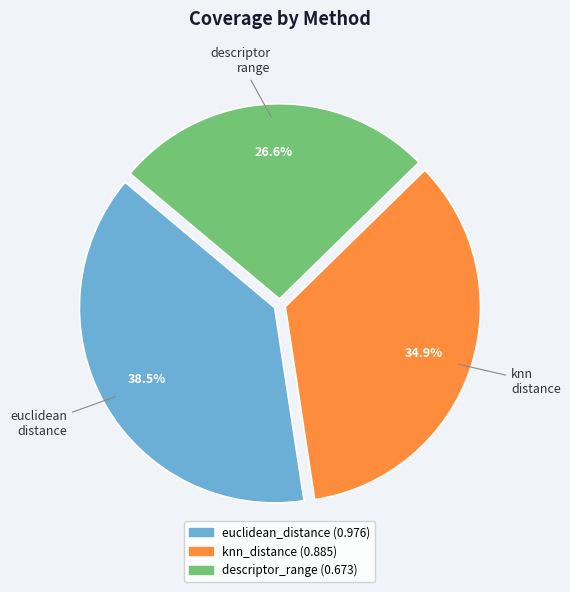

Between euclidean_distance and knn_distance, which is larger?

euclidean_distance